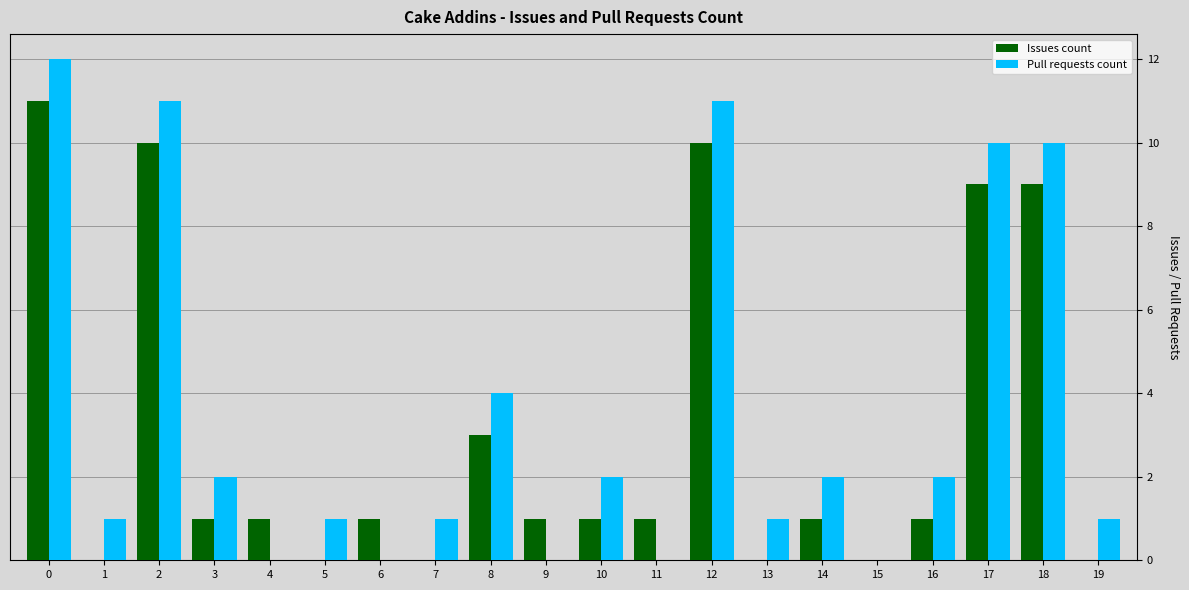

Between 10 and 15, which series saw the biggest shift?

Pull requests count